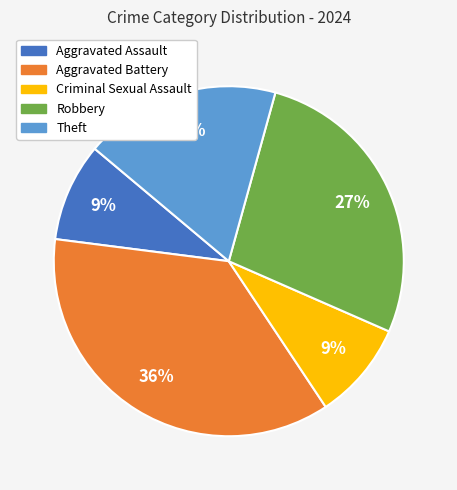

To the nearest percent, what is the average slice percentage?

20%